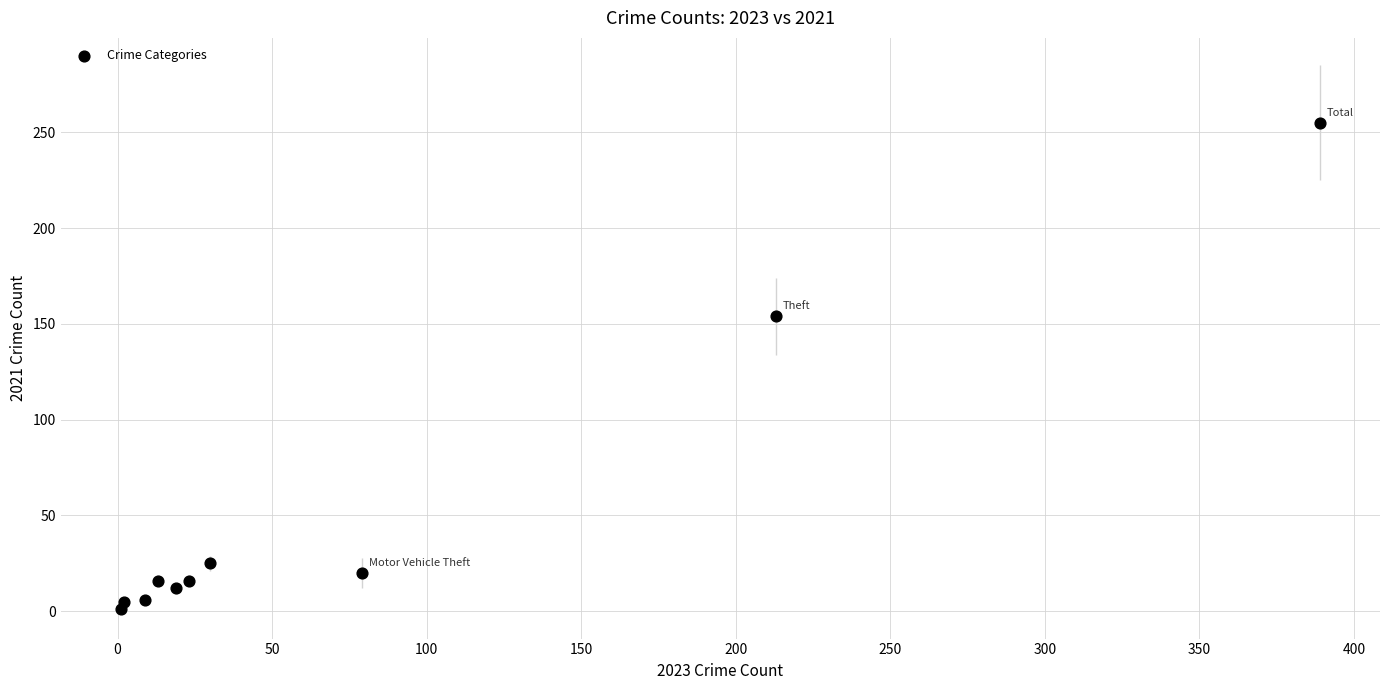

What is the average Y value?

51